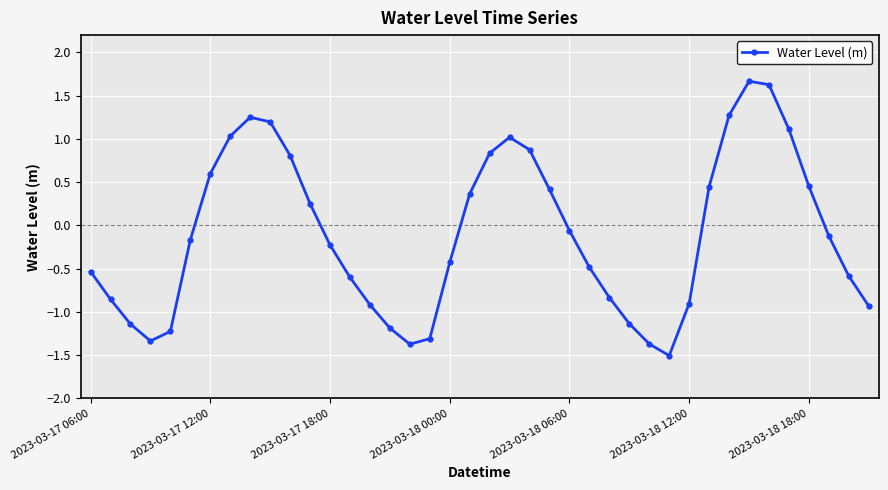

What is the sum of all values?

-4.0